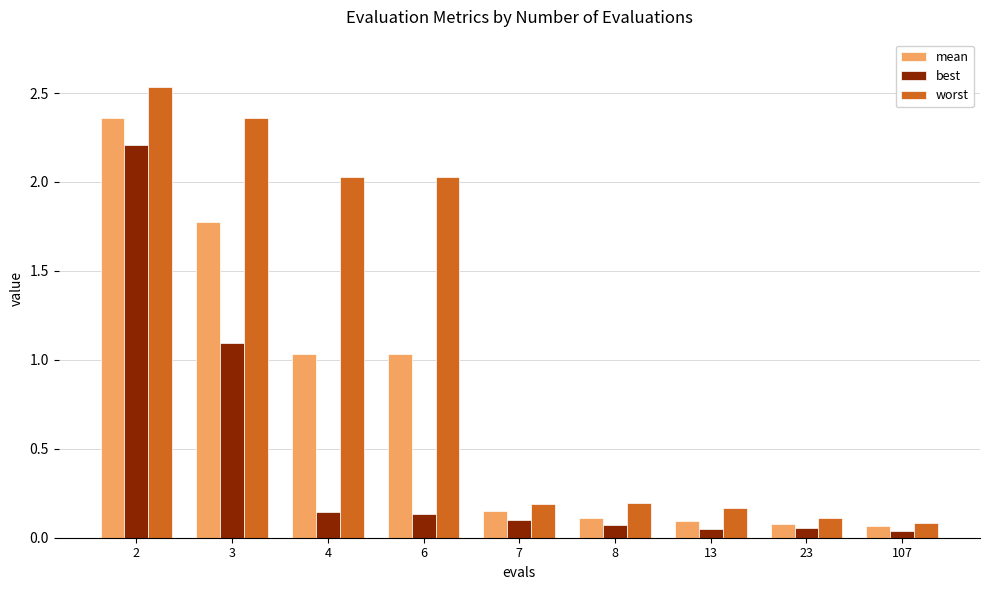

Which series has the widest spread of values?

worst